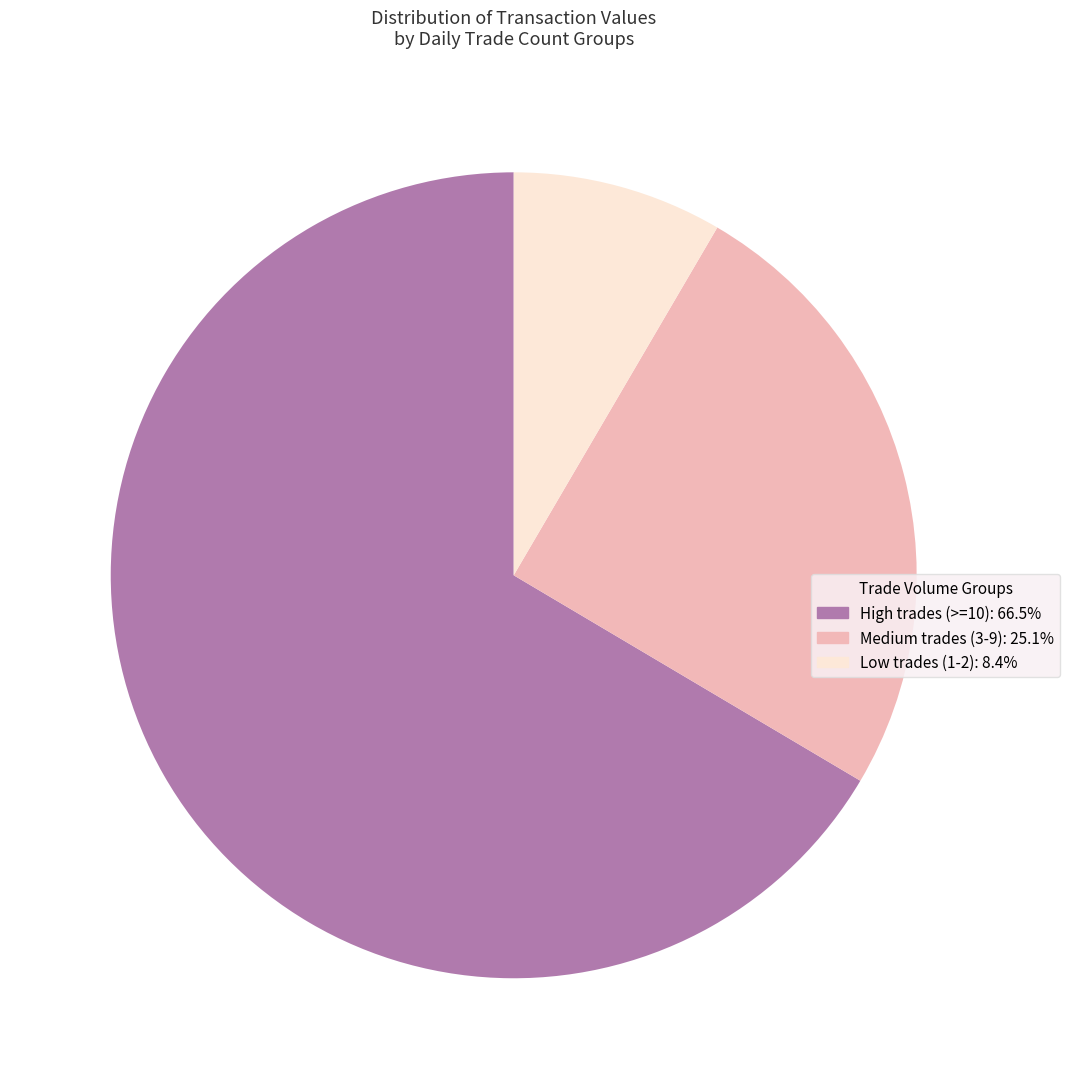

Is there a majority slice in this chart?

Yes